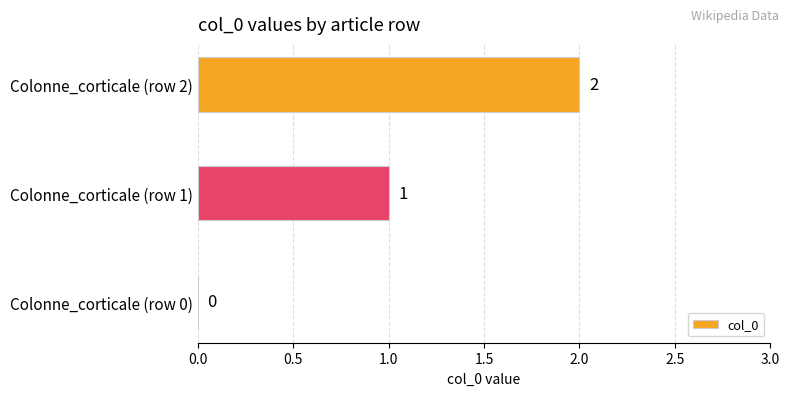

How many values are above zero?

2